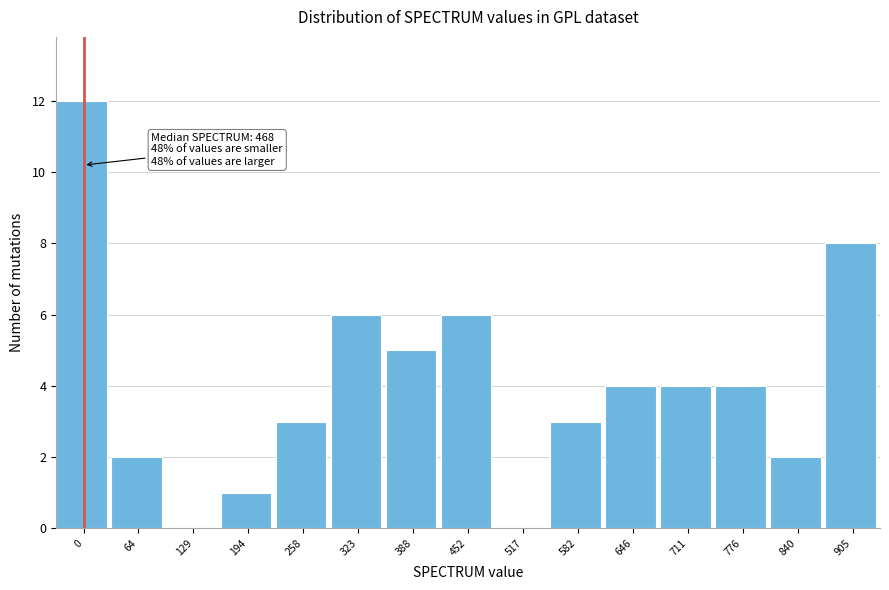

Reading left to right, what are all the values shown in this chart?

0=12	64=2	129=0	194=1	258=3	323=6	388=5	452=6	517=0	582=3	646=4	711=4	776=4	840=2	905=8